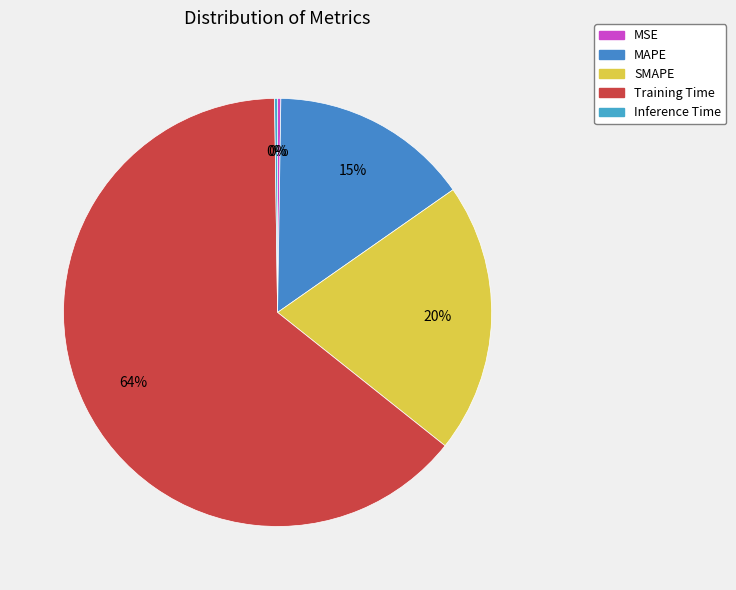

Between MAPE and SMAPE, which is larger?

SMAPE